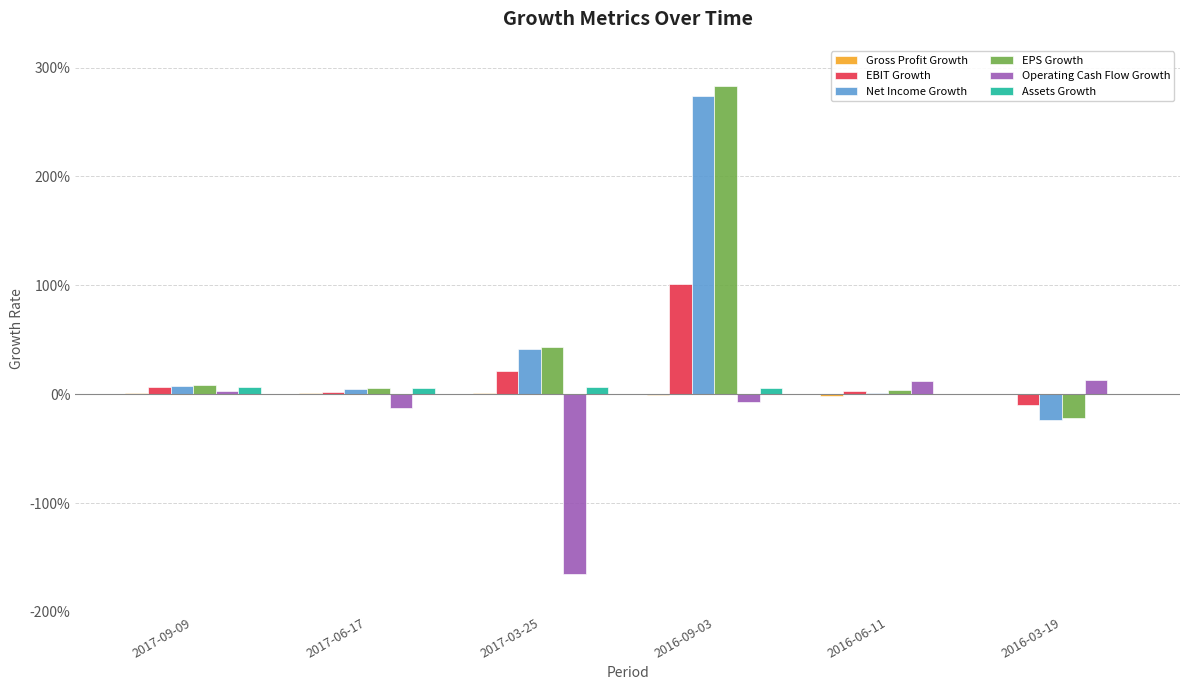

How many positive values does the Operating Cash Flow Growth series have?

3